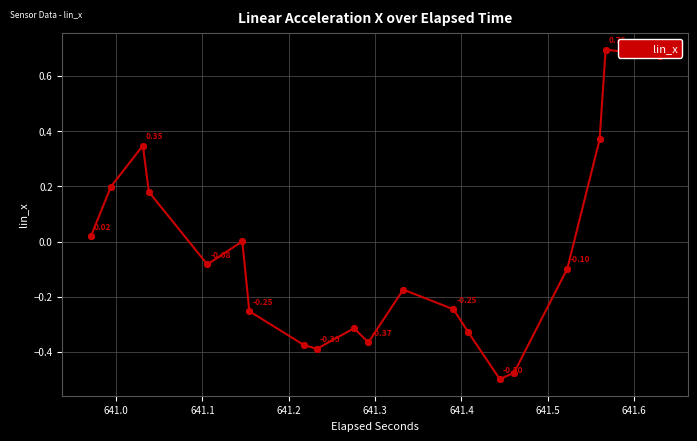

How many data points does each series have?

40